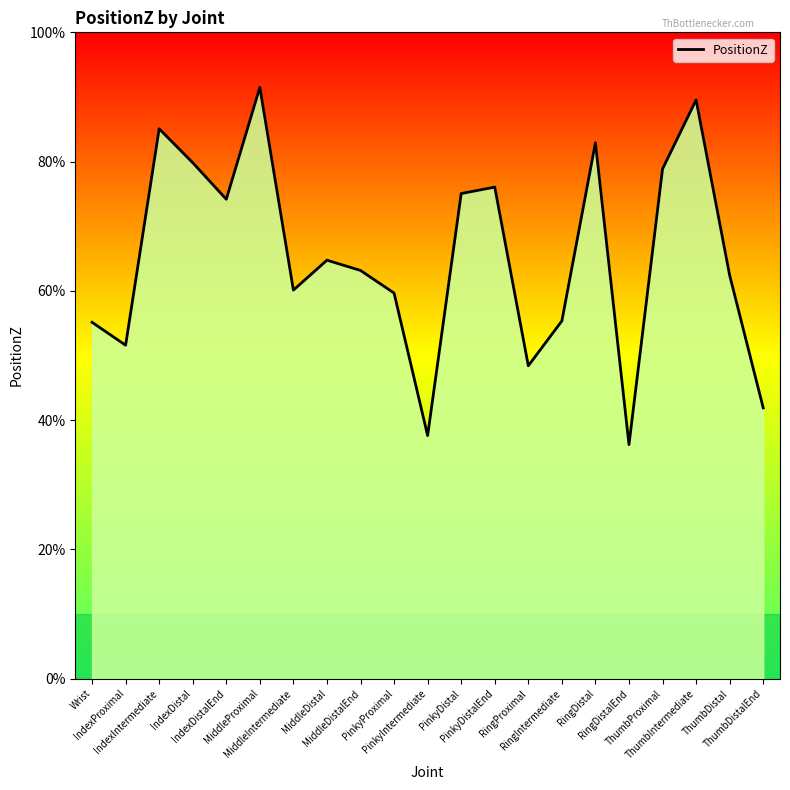

Count the values in the range 0 to 1.

21